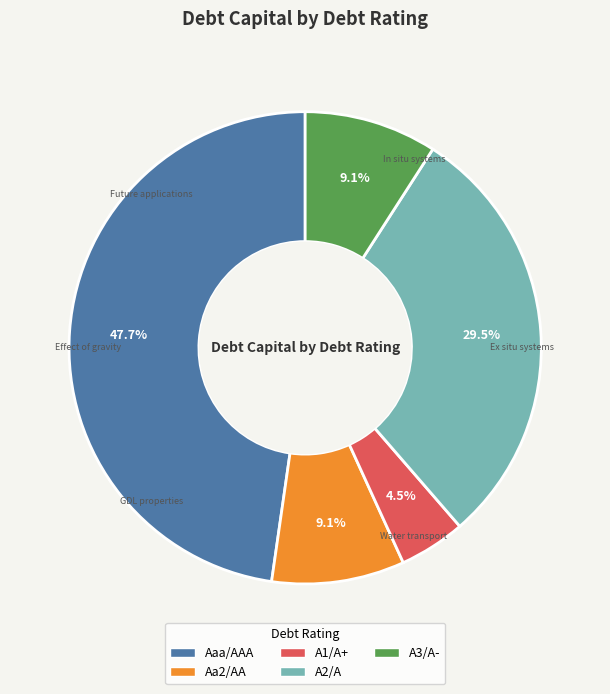

Does any single category account for the majority?

No